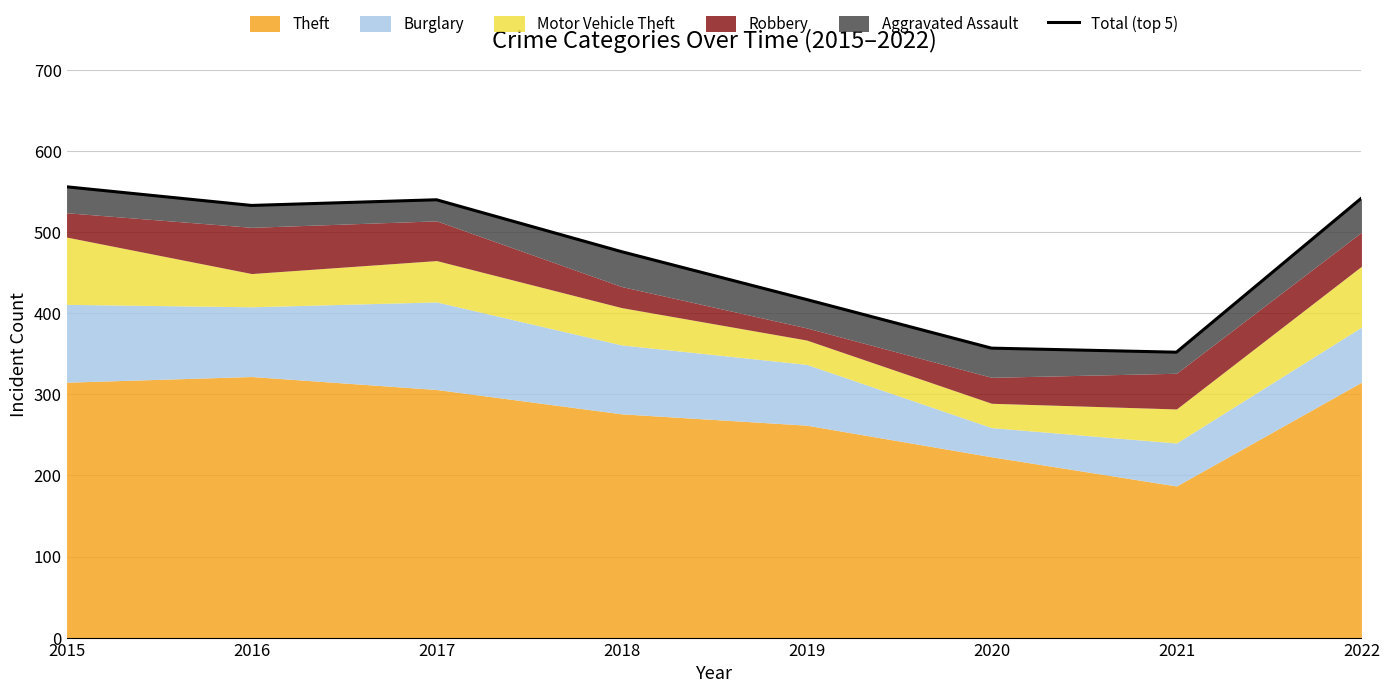

What is the value of the 6th point from the left?

357